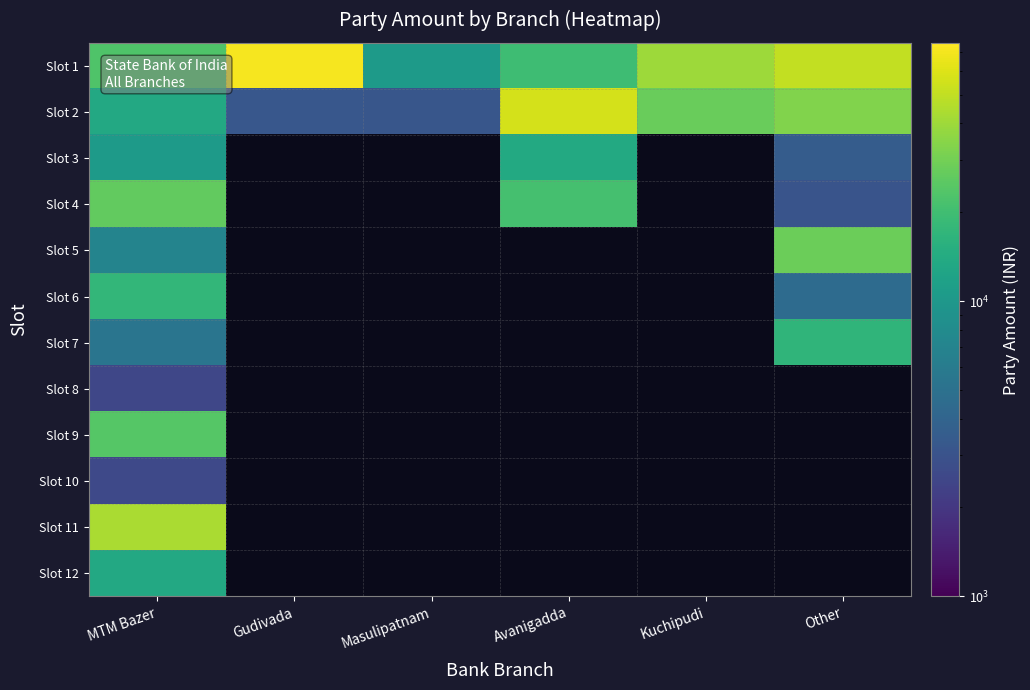

Which series has the largest range (max minus min)?

Slot 1